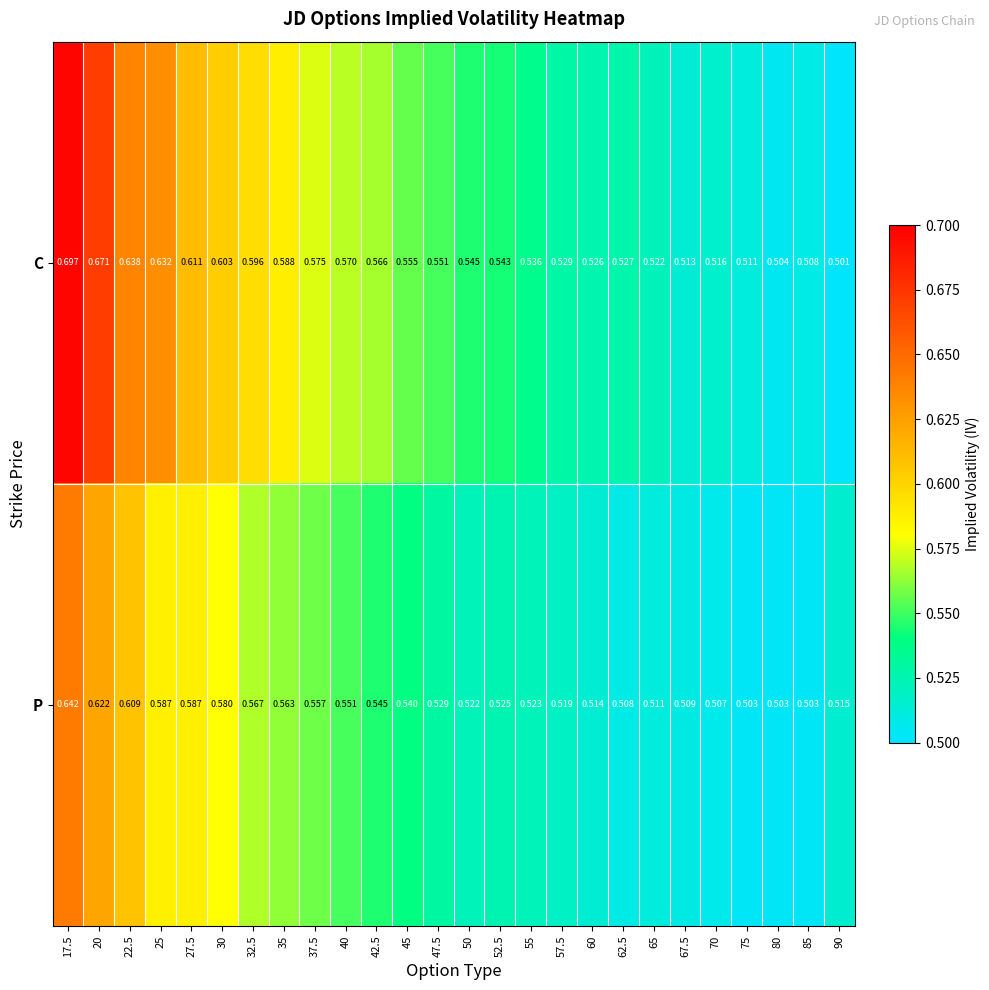

At which category does the chart reach its peak across all series?

17.5